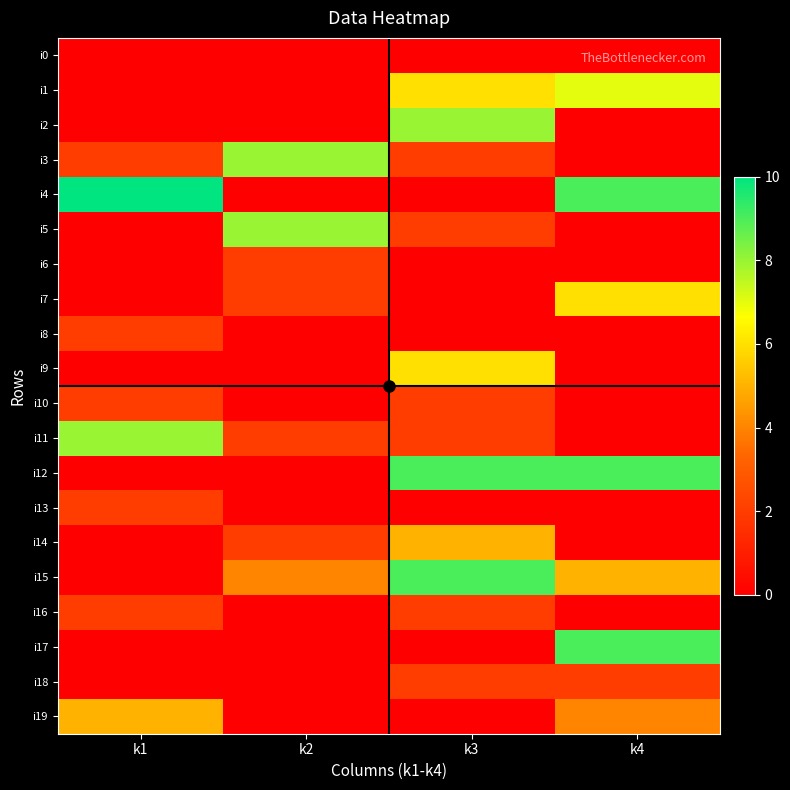

Which has a higher value, k3 or k2?

k3